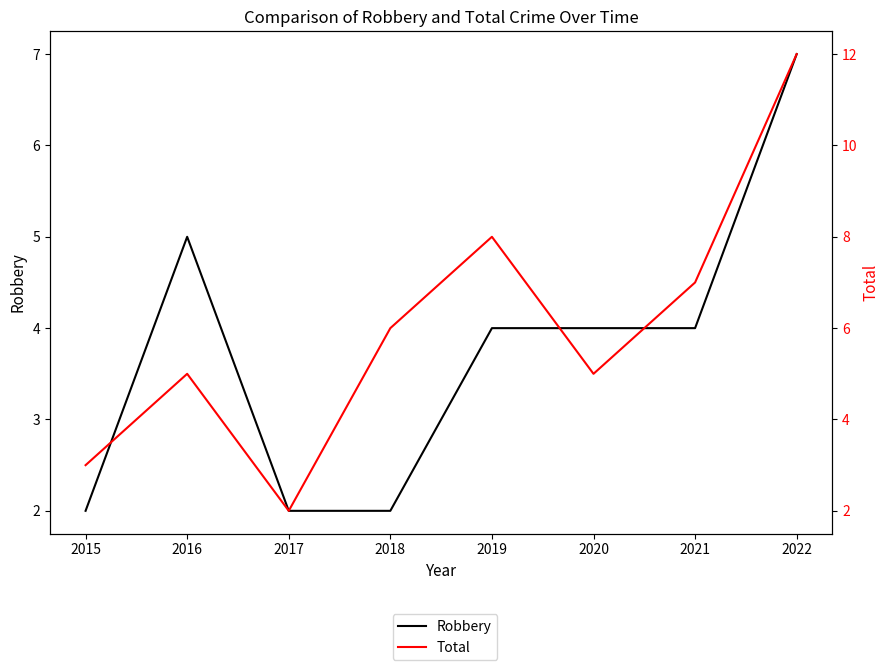

What is the difference between the maximum and second lowest values in the Robbery series?

5